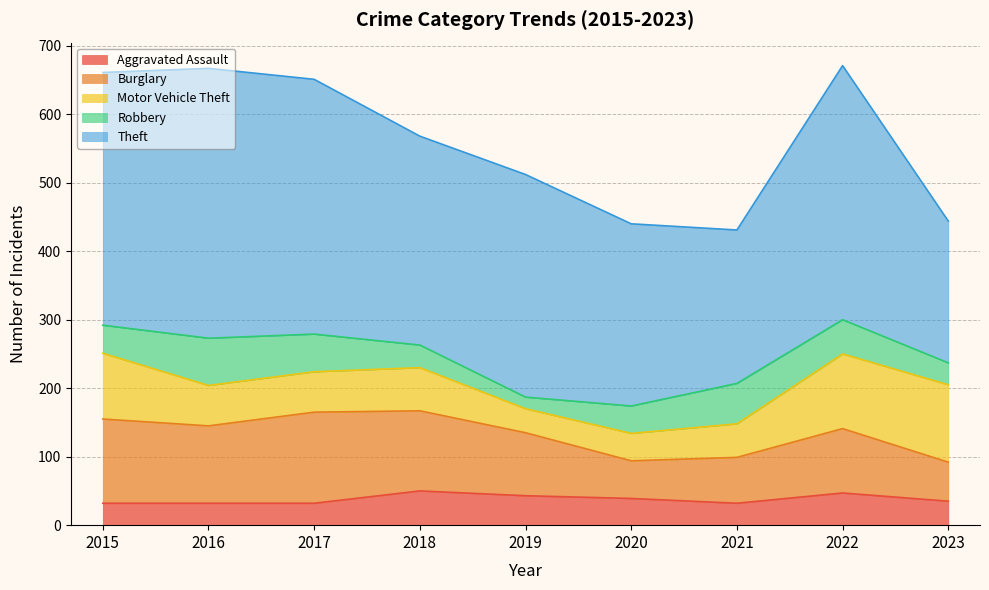

At which label is Burglary closest to 94?

2022